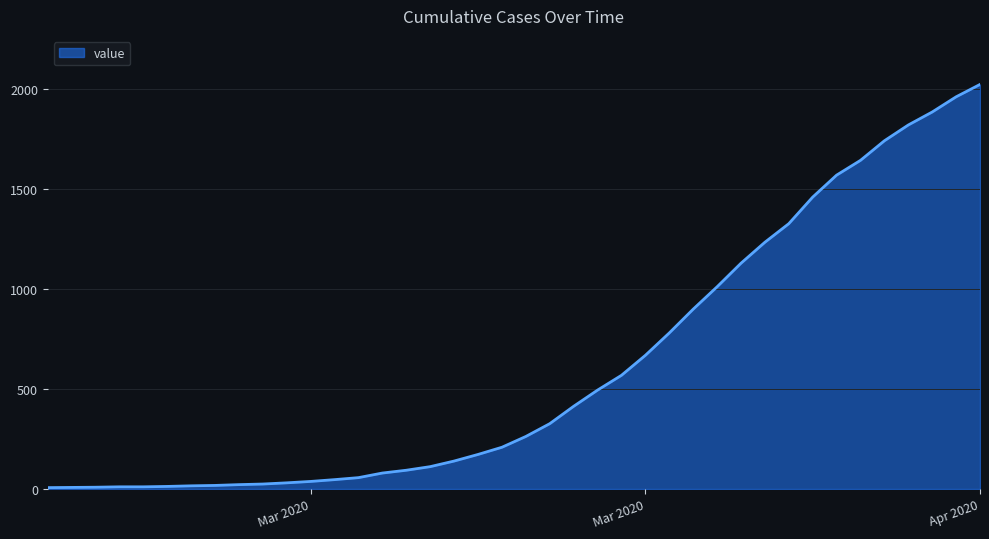

What is the difference between the maximum and minimum values?

2018